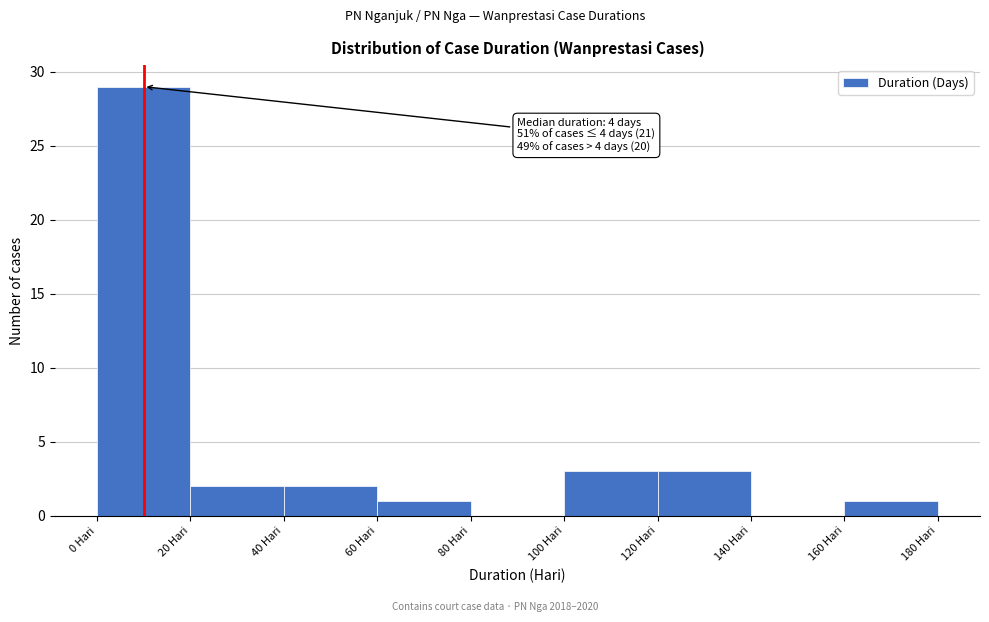

Which range on the x-axis has the tallest bar?

0 to 20